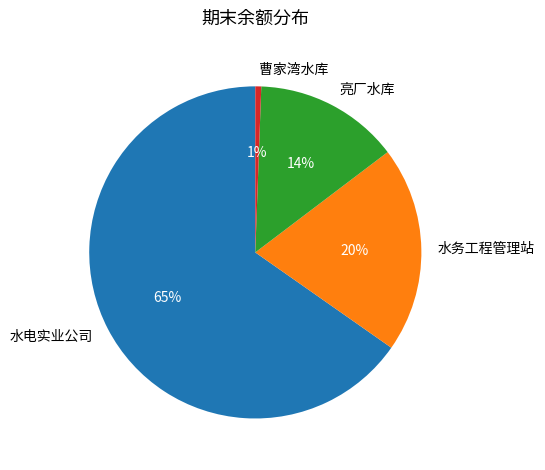

Does 水务工程管理站 represent more than half of the total?

No